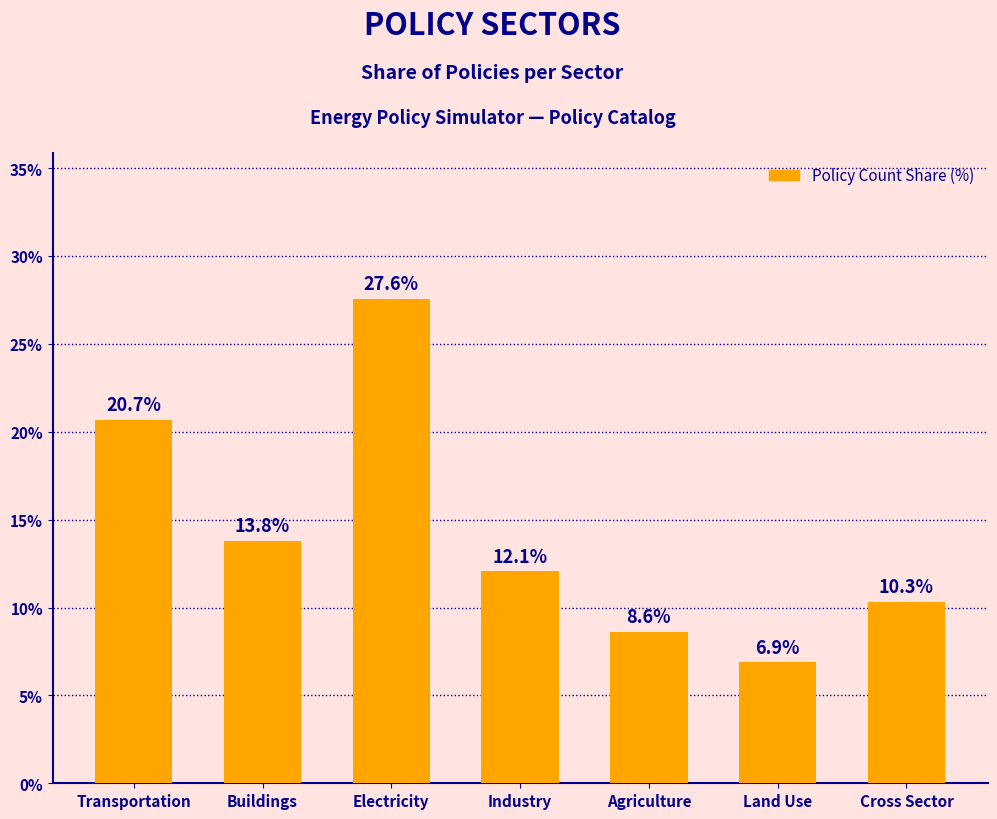

What is the difference between the maximum and second lowest values?

19.0